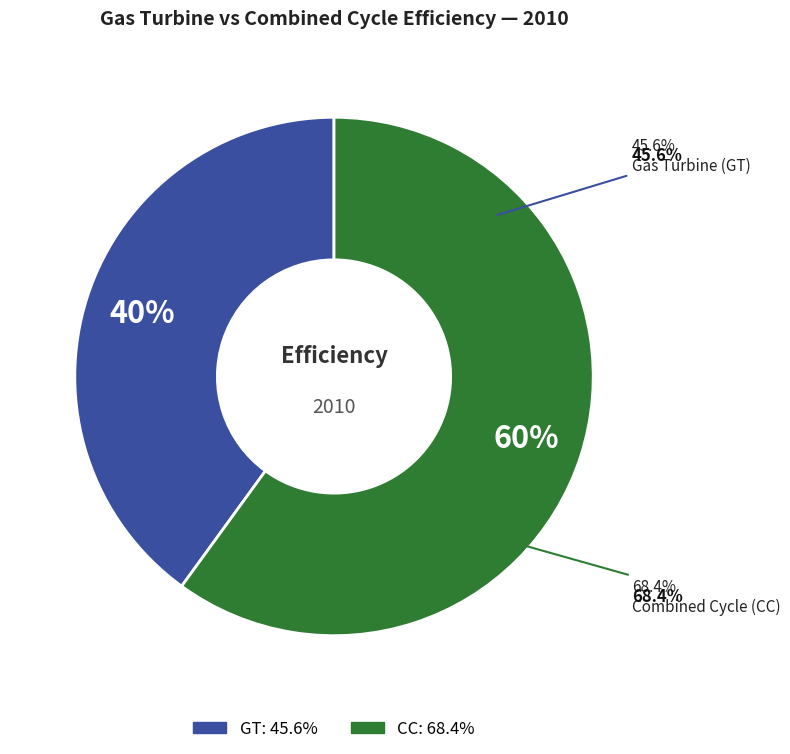

Which slice is the smallest?

GT